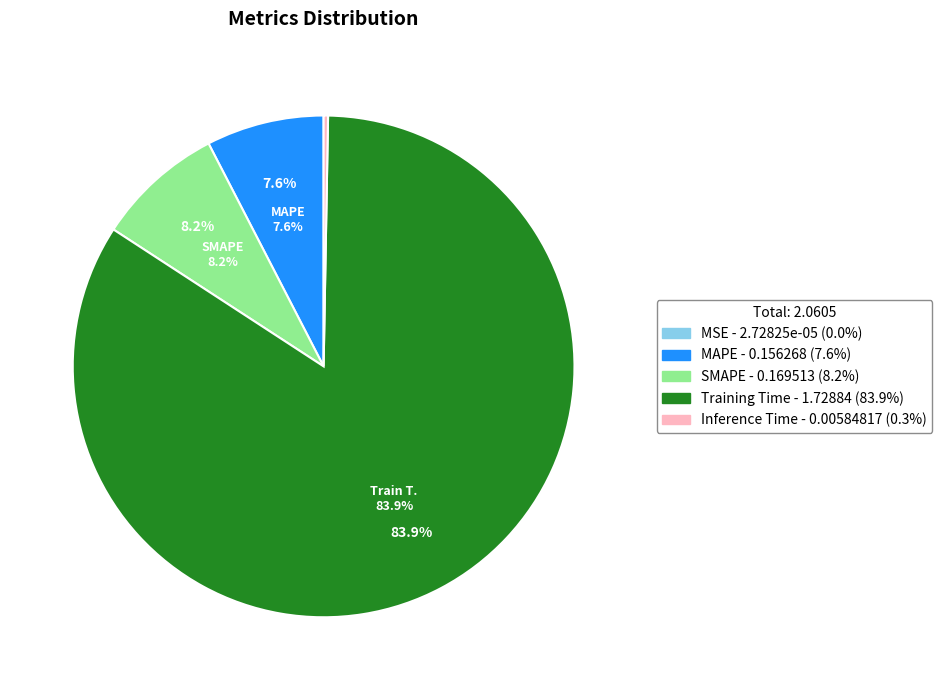

What is the largest slice in the pie chart?

Training Time